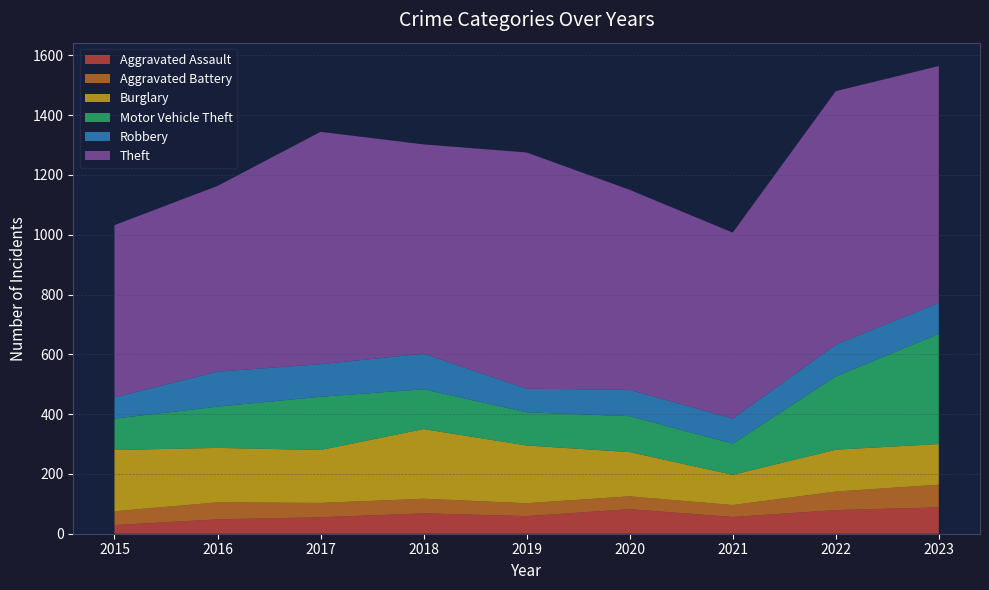

Reading left to right, extract all data points from this chart.

Aggravated Assault: 29	48	55	68	59	82	56	79	88
Aggravated Battery: 46	57	48	49	43	43	40	62	76
Burglary: 205	182	177	233	193	148	101	140	136
Motor Vehicle Theft: 105	138	178	133	111	120	104	245	368
Robbery: 71	117	109	119	79	88	84	106	104
Theft: 576	621	777	700	790	669	622	848	792